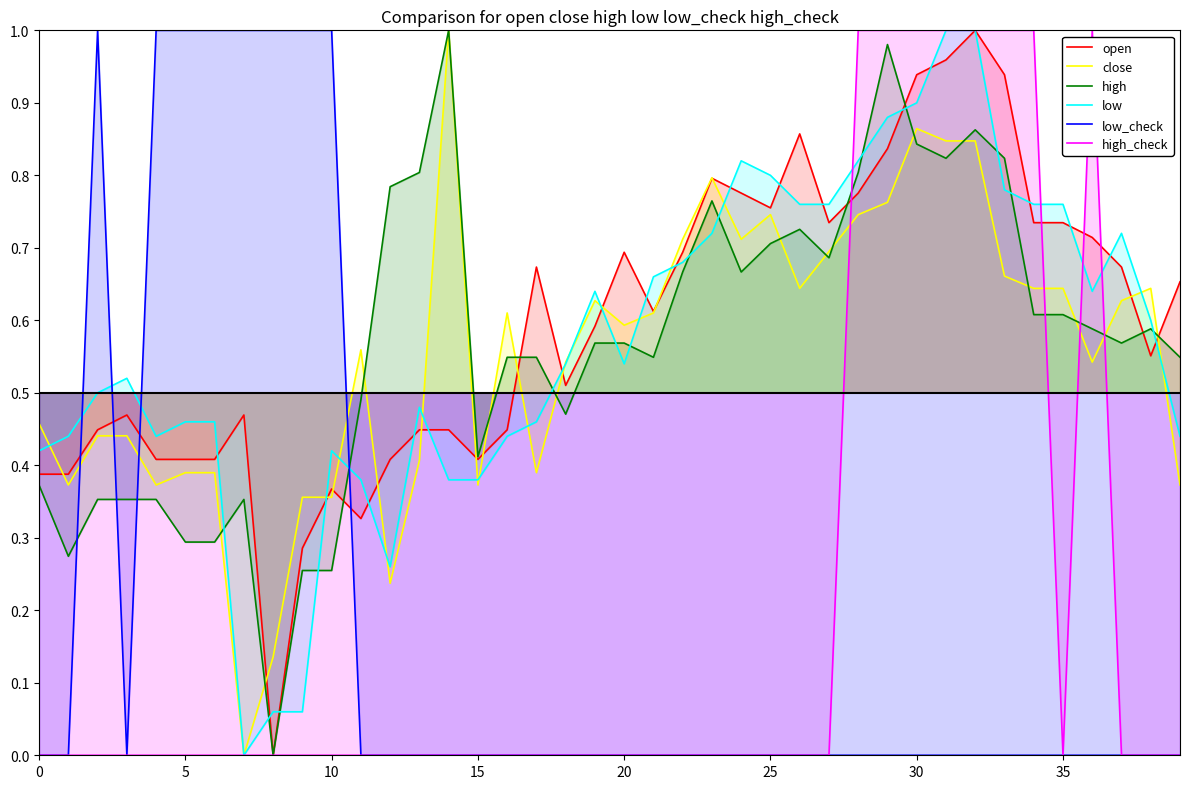

At how many categories does at least one series exceed 0?

40